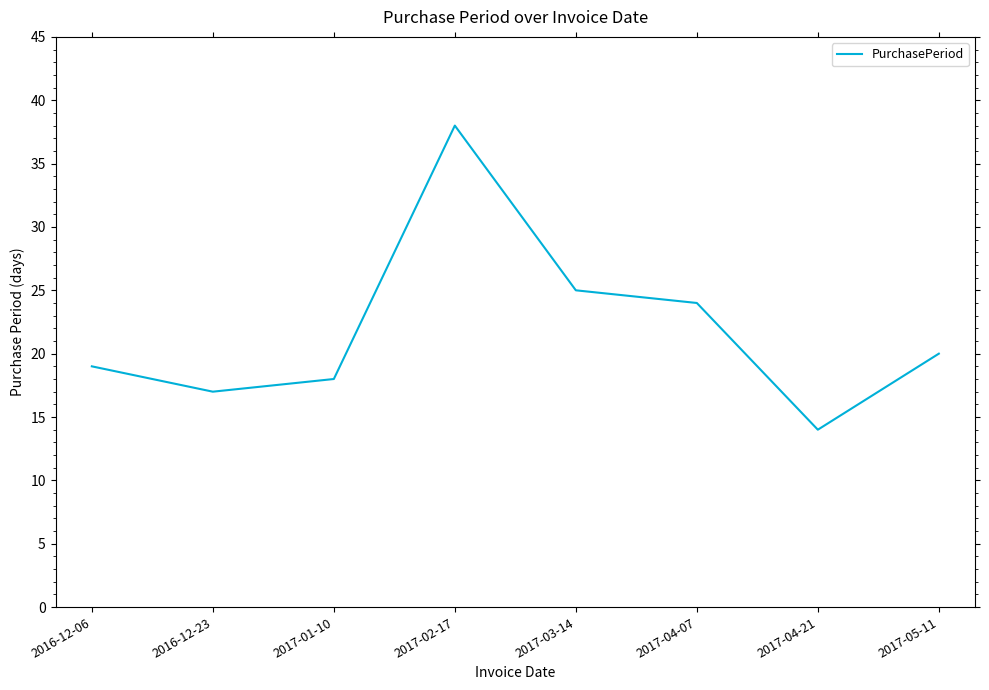

What position from the right is 2017-01-10?

6